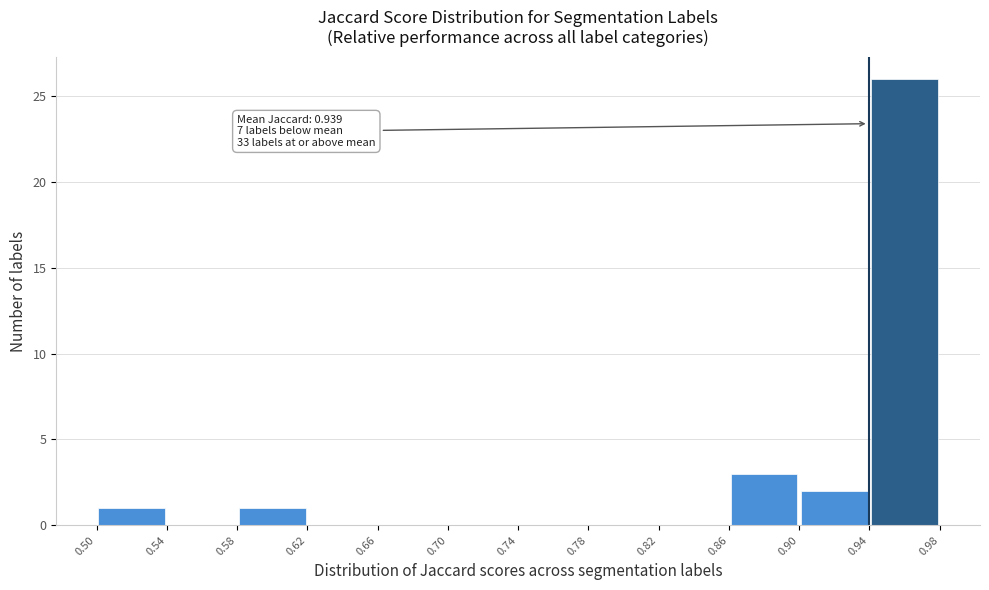

Which range on the x-axis has the tallest bar?

0.94 to 0.98